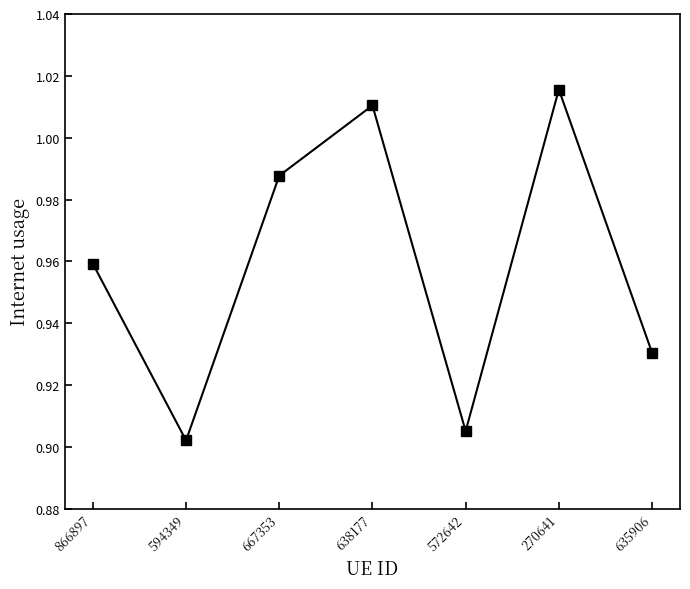

Which has a higher value, 638177 or 270641?

270641